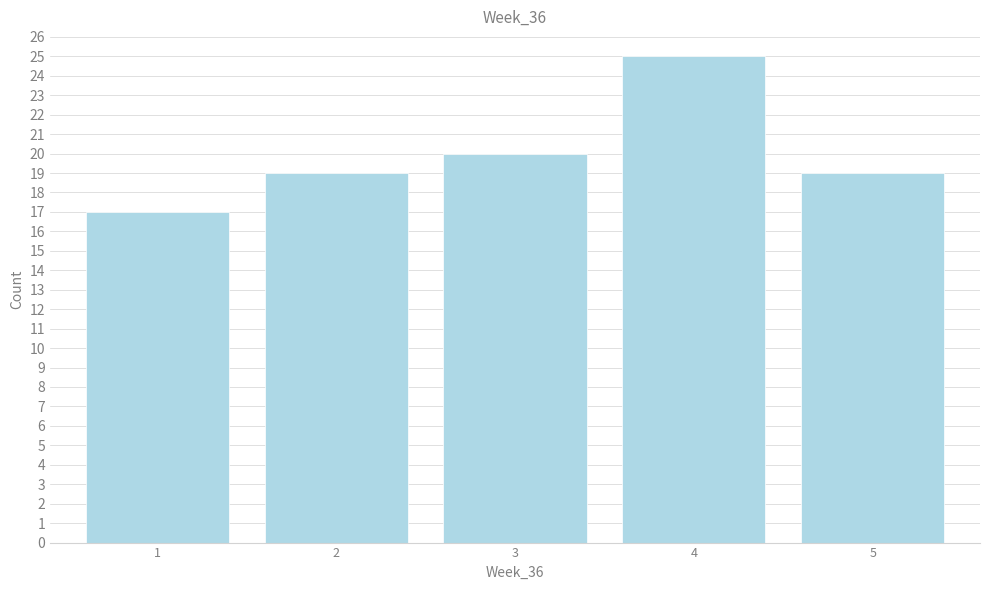

Reading left to right, transcribe all the data shown in this chart.

1=17	2=19	3=20	4=25	5=19